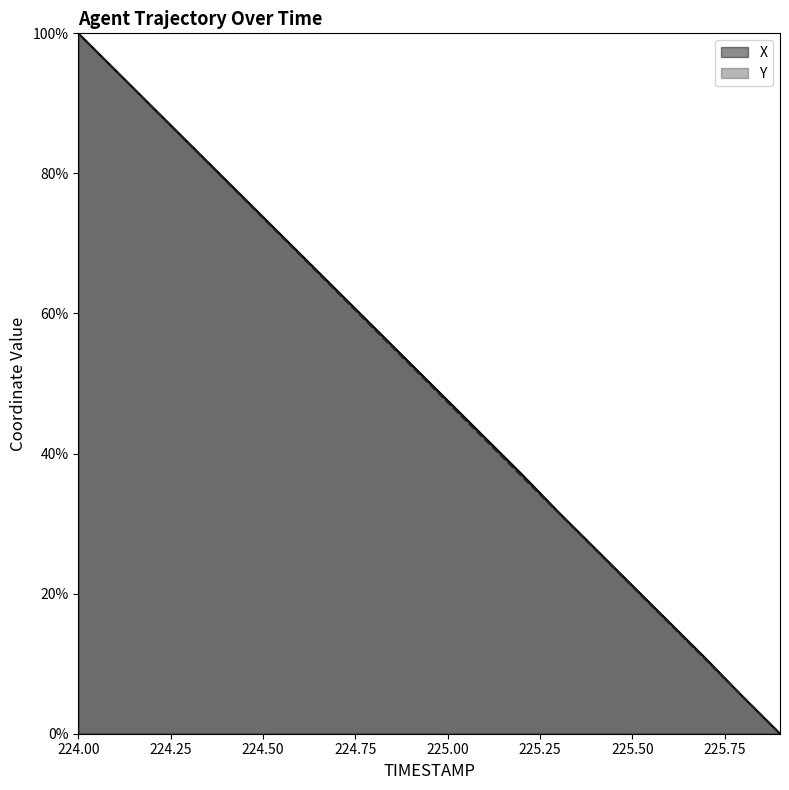

True or false: Y has a value of 13.3 at 225.4.

False